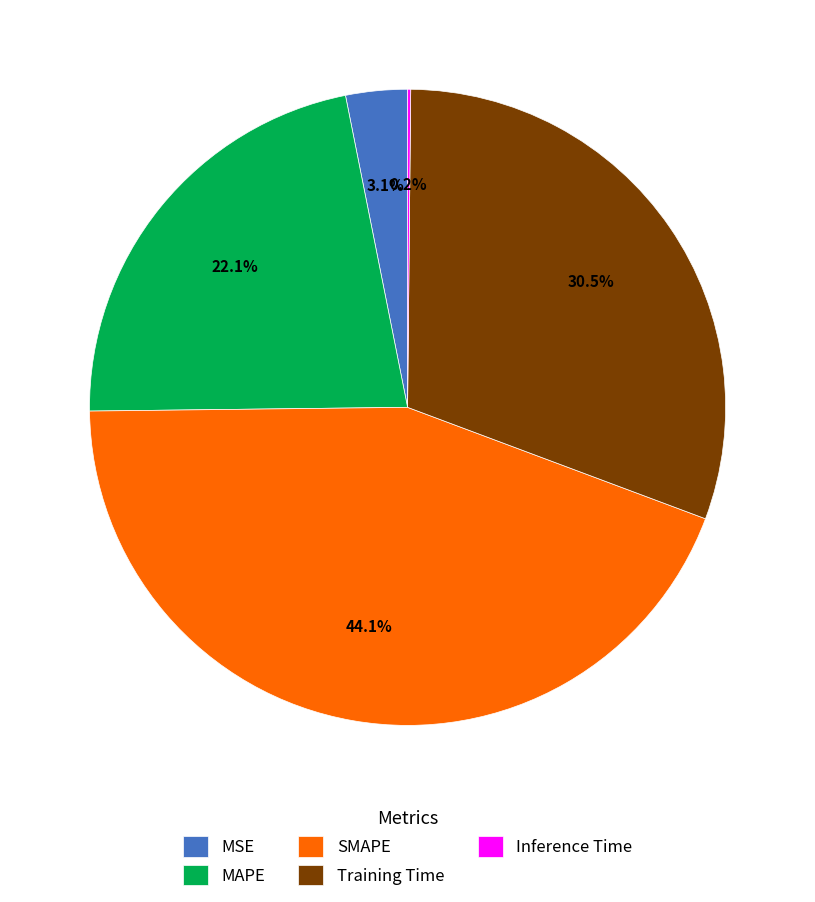

What percentage is the SMAPE slice, to the nearest percent?

44%